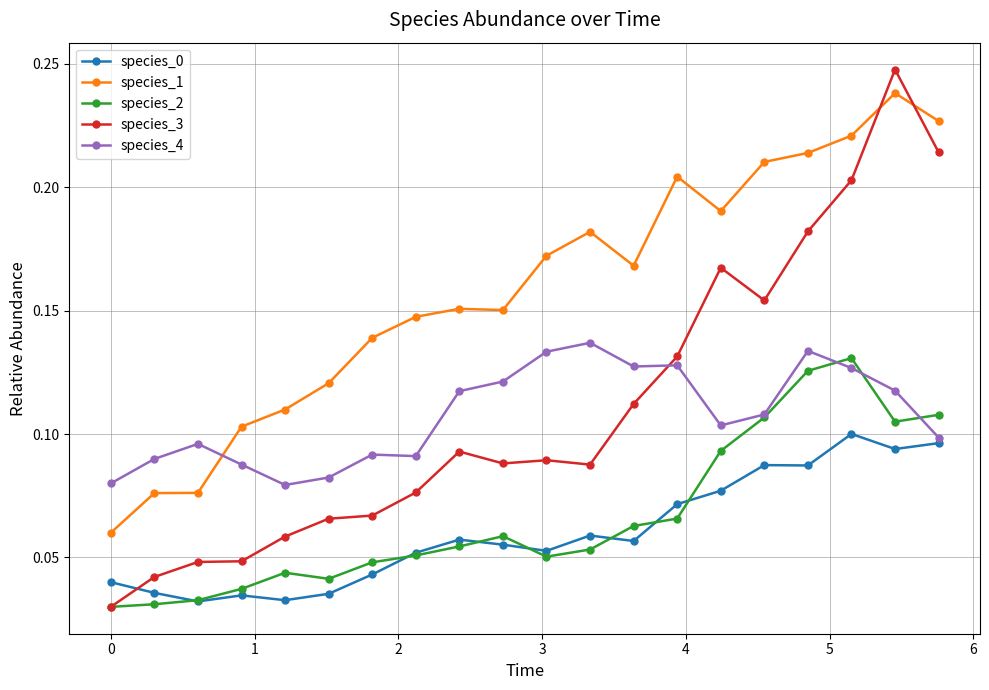

At how many categories does at least one series exceed 0?

20